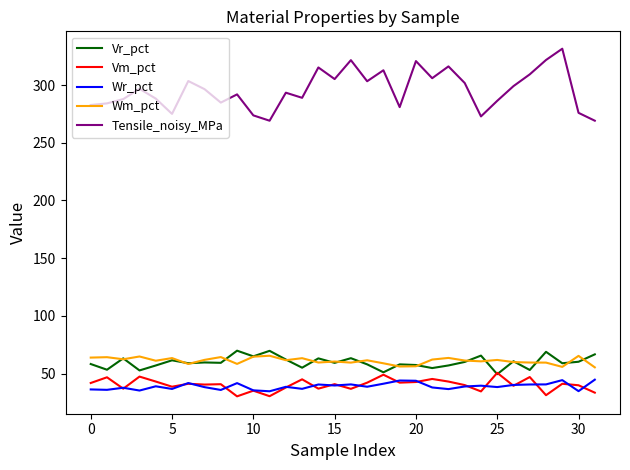

What is the maximum value shown in the chart?

331.5